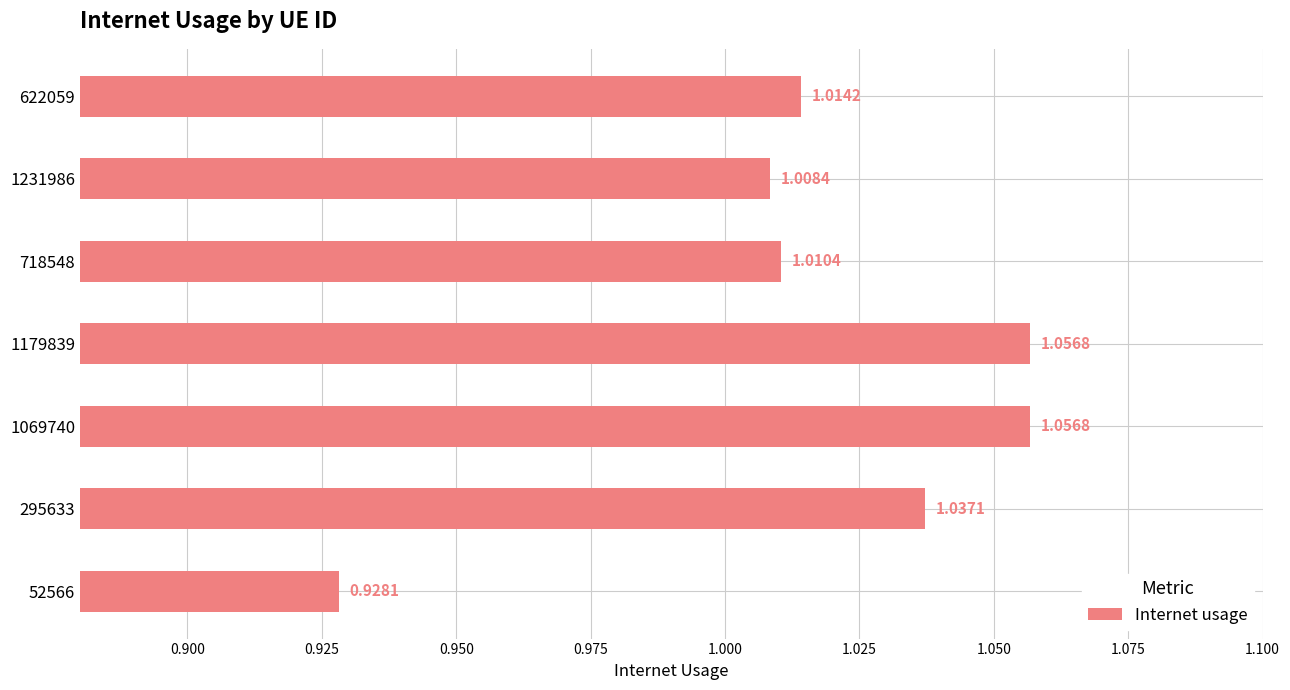

Are the bars horizontal?

Yes